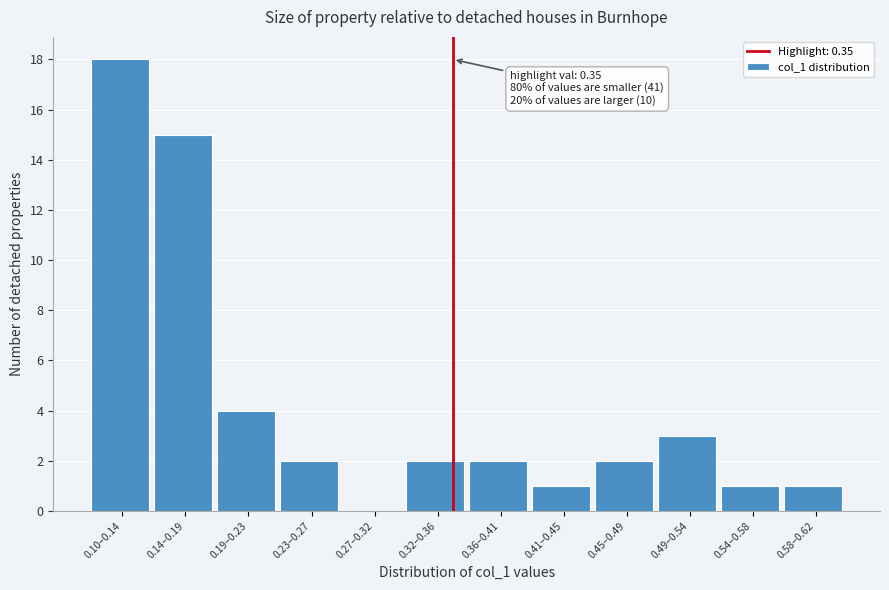

Reading left to right, what are all the values shown in this chart?

0.10–0.14=18	0.14–0.19=15	0.19–0.23=4	0.23–0.27=2	0.27–0.32=0	0.32–0.36=2	0.36–0.41=2	0.41–0.45=1	0.45–0.49=2	0.49–0.54=3	0.54–0.58=1	0.58–0.62=1